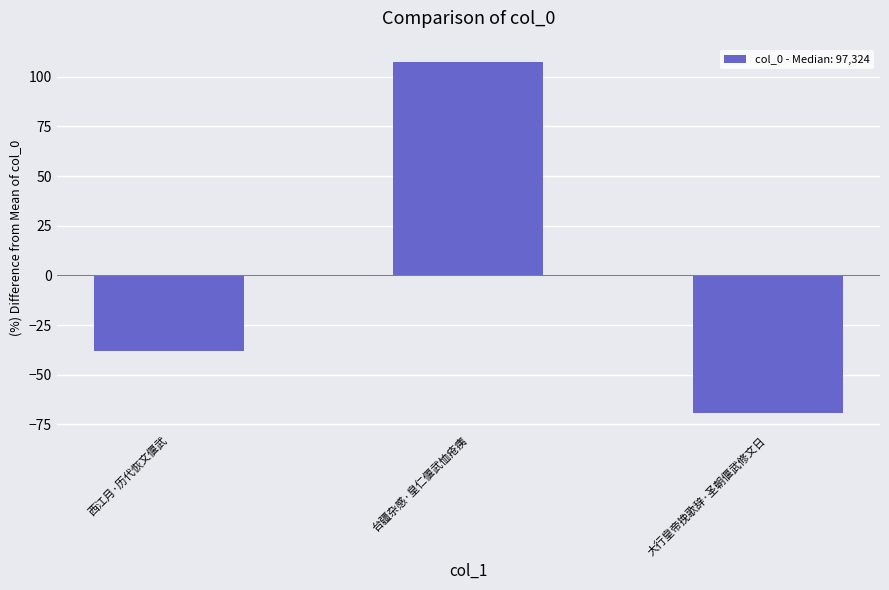

How many data points does each series have?

3